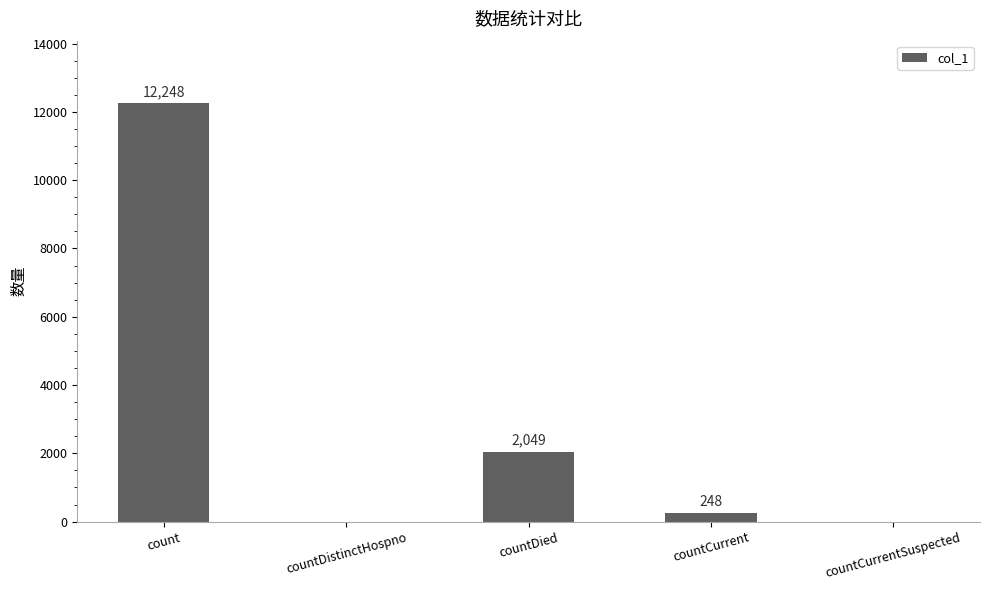

Reading left to right, transcribe all the data shown in this chart.

count=12248	countDistinctHospno=0	countDied=2049	countCurrent=248	countCurrentSuspected=0